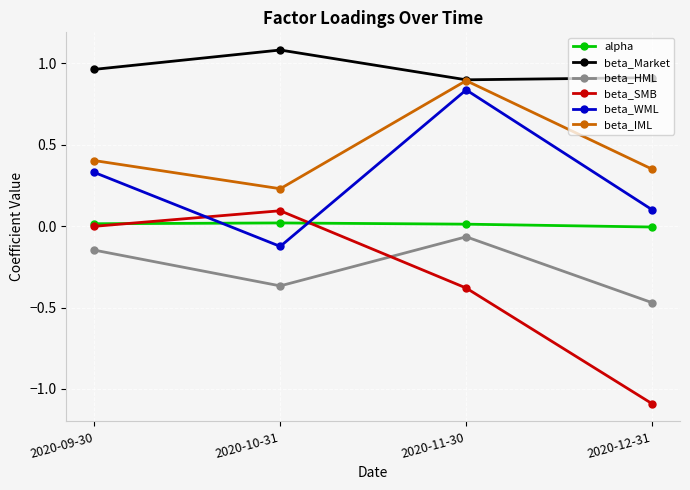

Which series has the largest total across all categories?

beta_Market